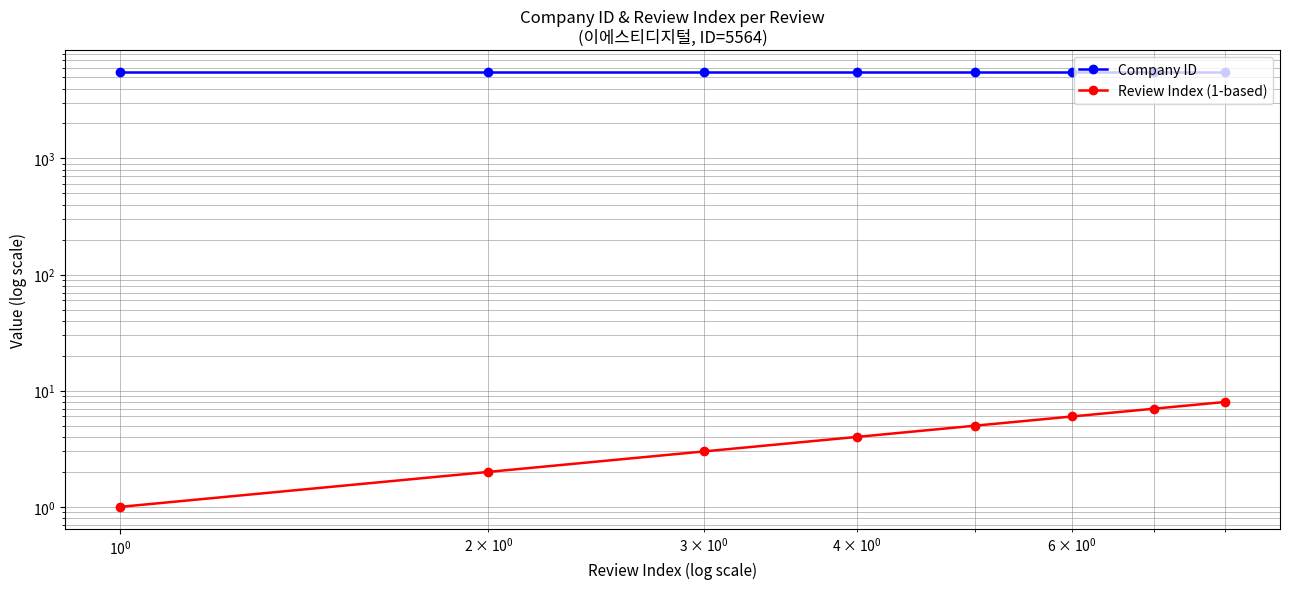

The Review Index (1-based) series shows 11 at 5. True or false?

False